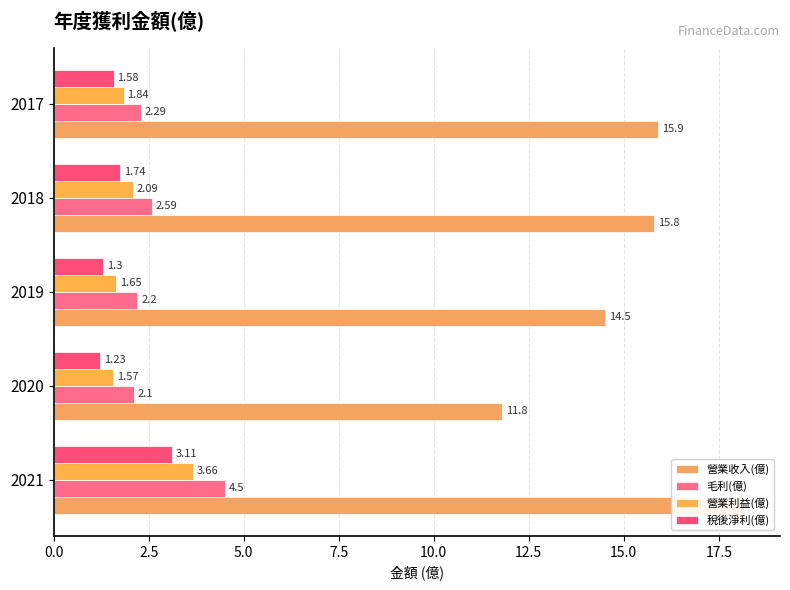

Reading left to right, extract all data points from this chart.

營業收入(億): 18.2	11.8	14.5	15.8	15.9
毛利(億): 4.5	2.1	2.2	2.6	2.3
營業利益(億): 3.7	1.6	1.6	2.1	1.8
稅後淨利(億): 3.1	1.2	1.3	1.7	1.6